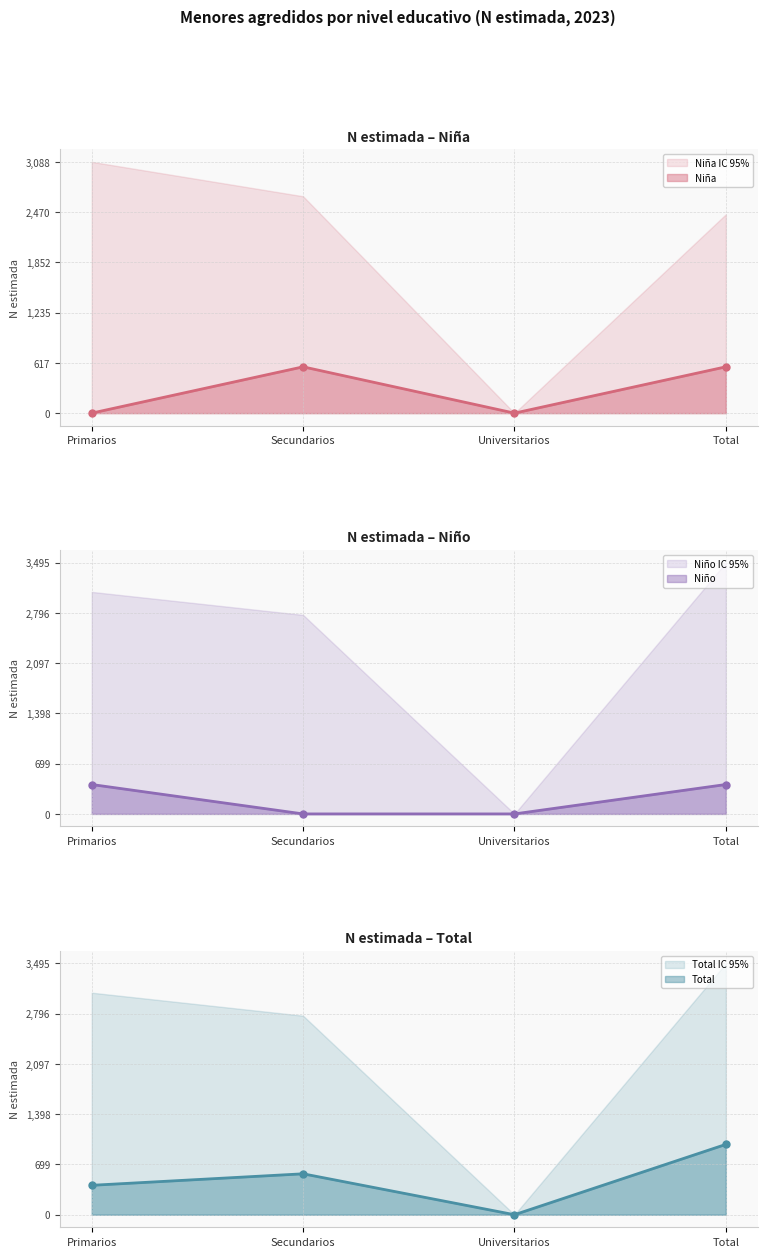

At Total, list the series in order from largest to smallest.

Total, Niña, Niño